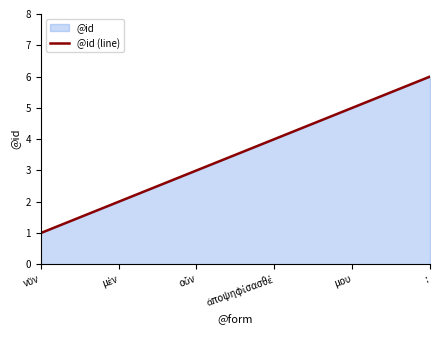

How many values exceed 4?

2